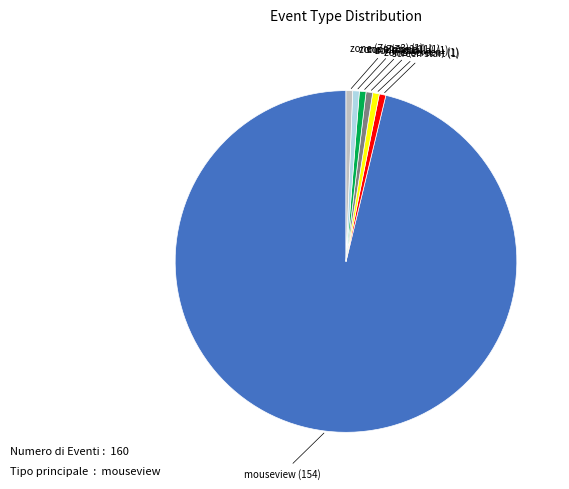

Does any single category account for the majority?

Yes